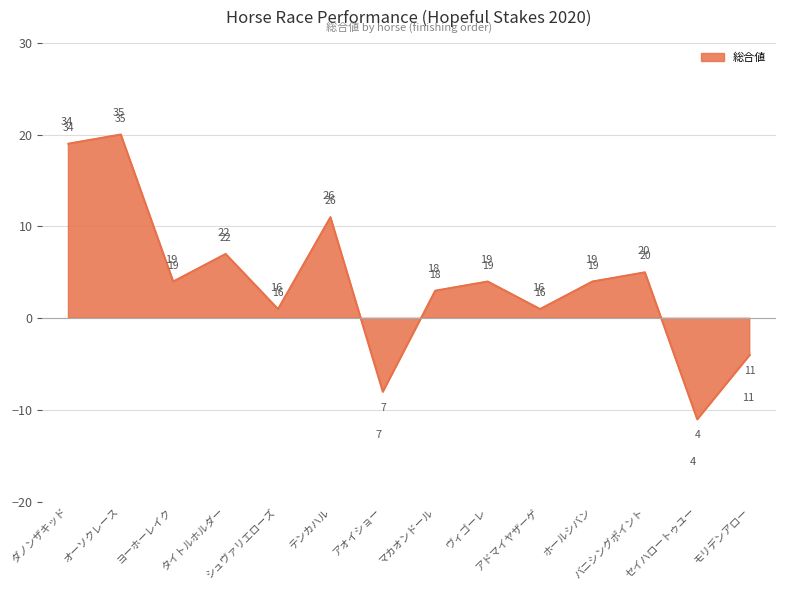

True or false: the data has more than 1 interior local peaks.

True